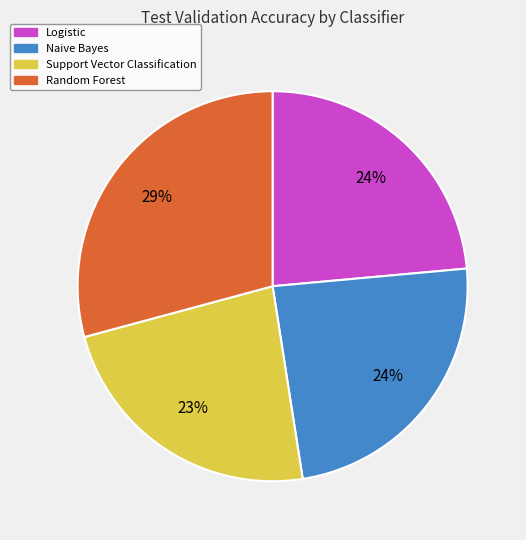

Which slice is the largest?

Random Forest